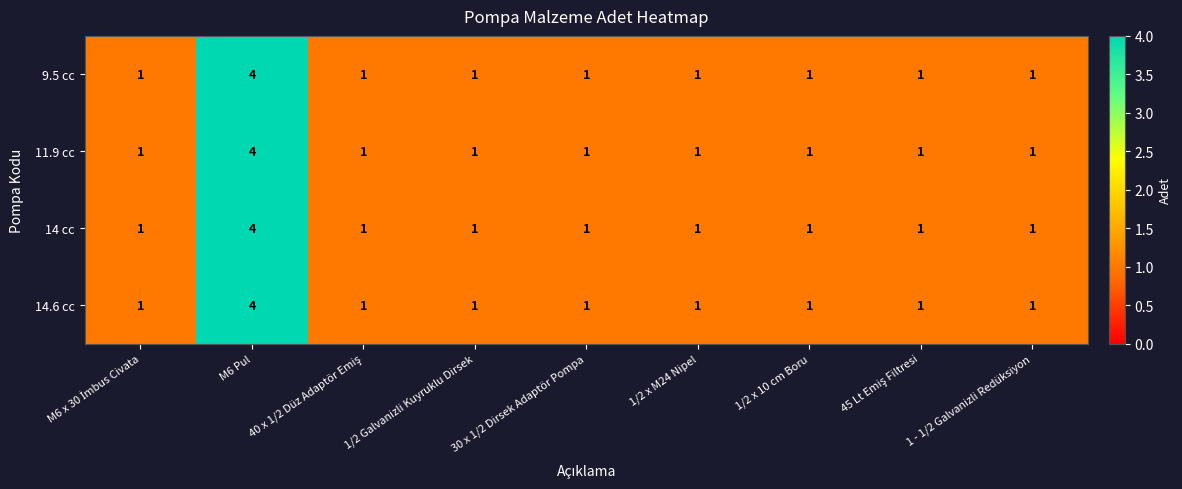

At how many categories does at least one series exceed 1?

1